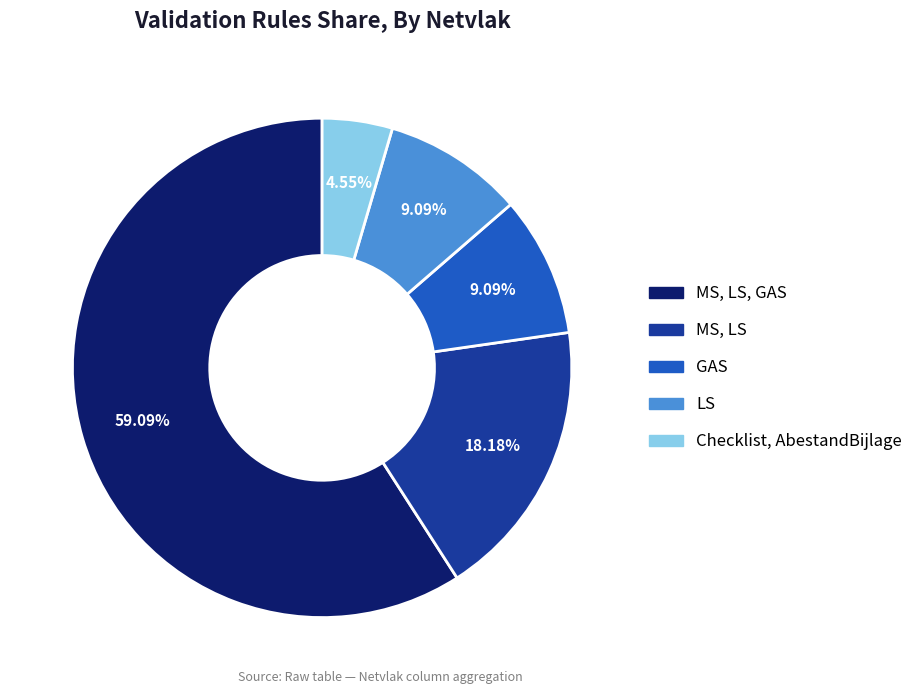

How many segments does this pie chart have?

5